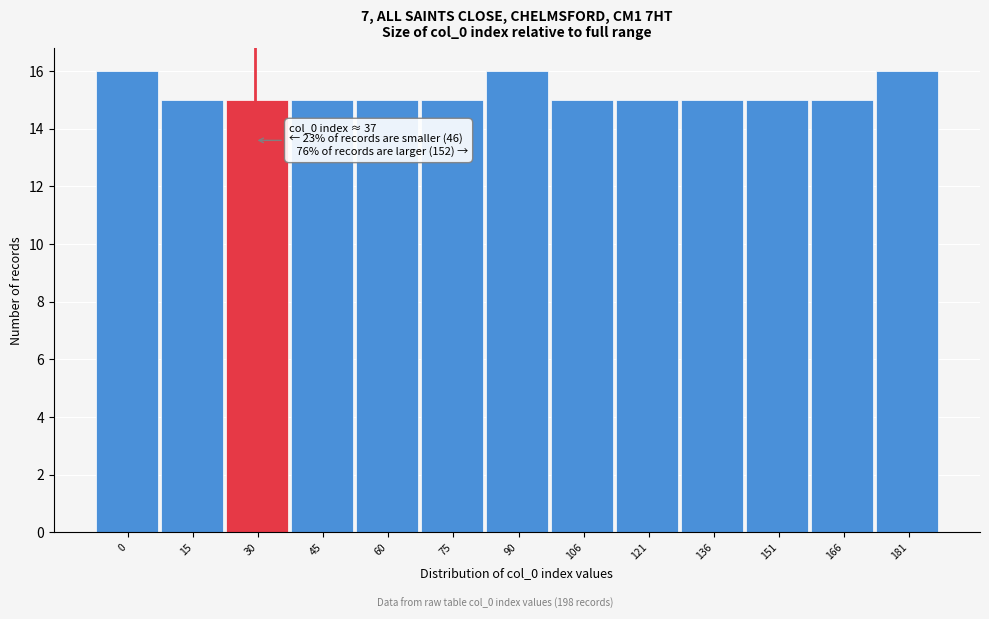

Reading left to right, what are all the values shown in this chart?

0=16	15=15	30=15	45=15	60=15	75=15	90=16	106=15	121=15	136=15	151=15	166=15	181=16